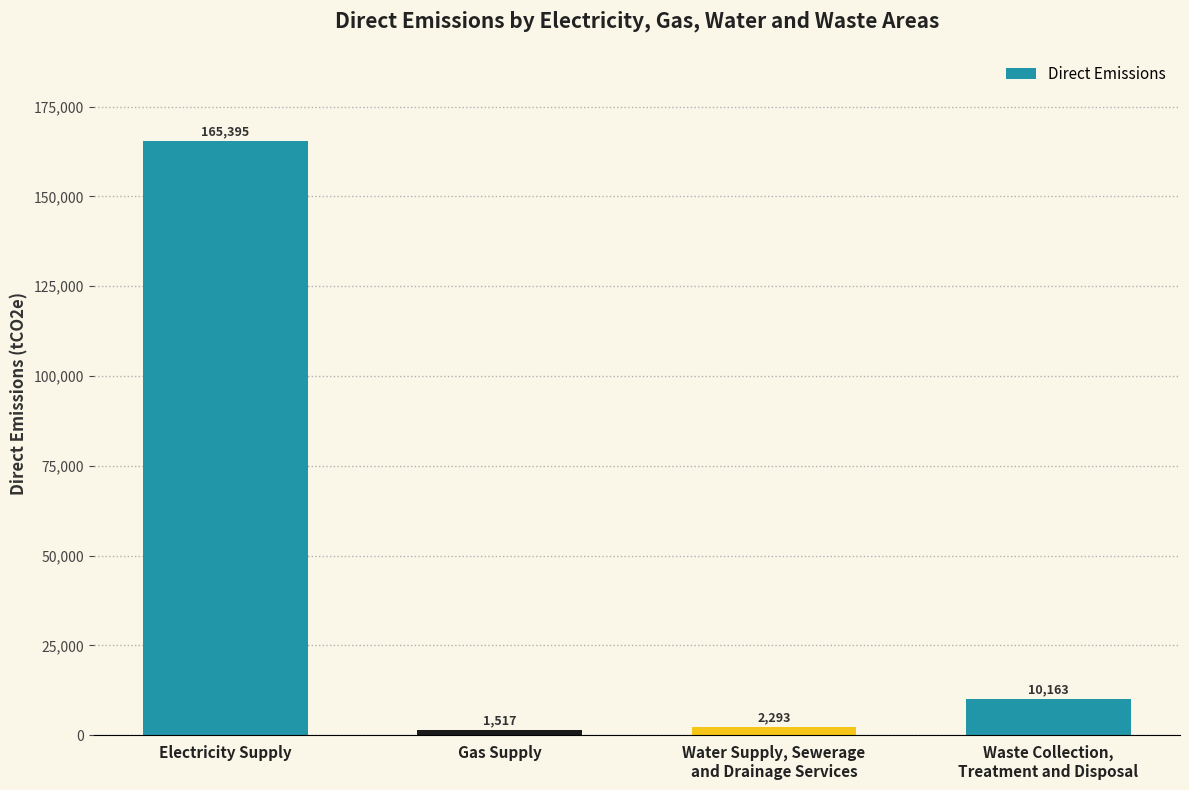

What is the difference between the maximum and second lowest values?

163101.5